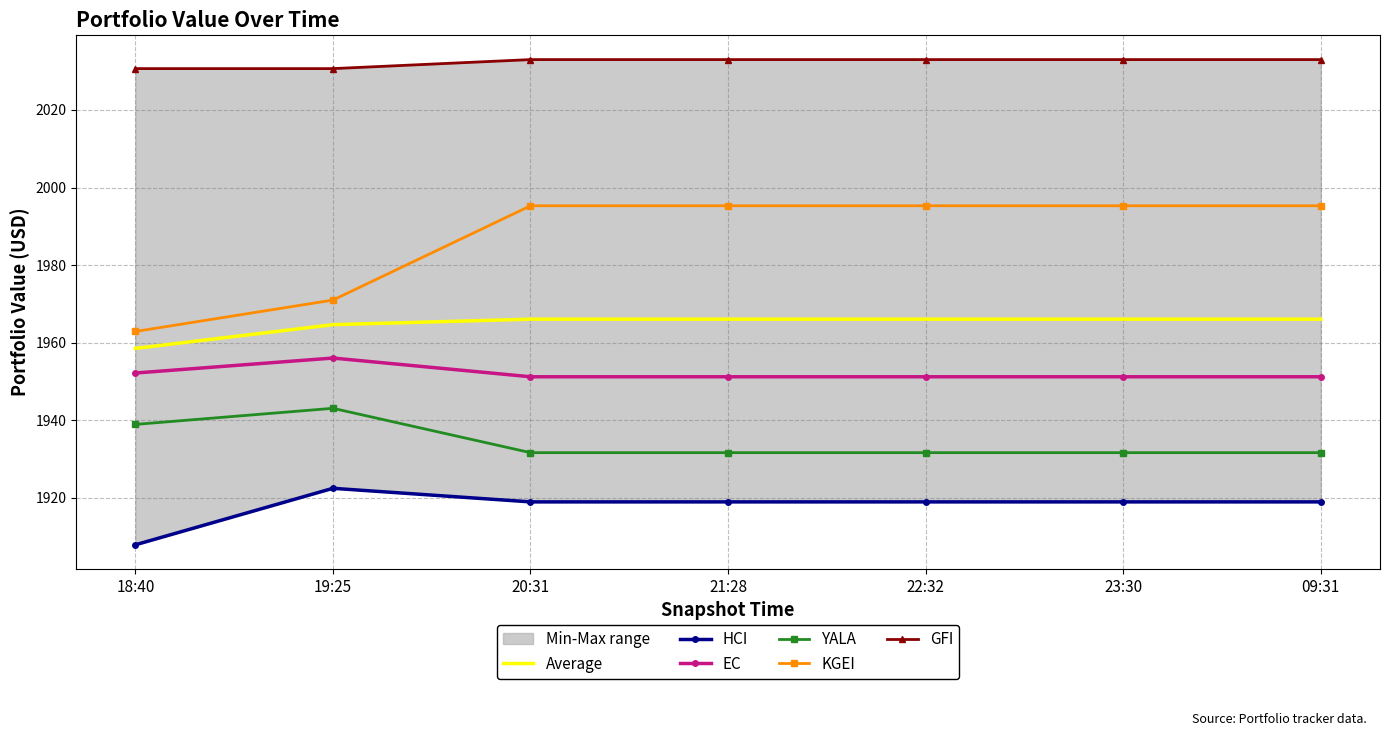

Which category has the lowest value in the GFI series?

18:40